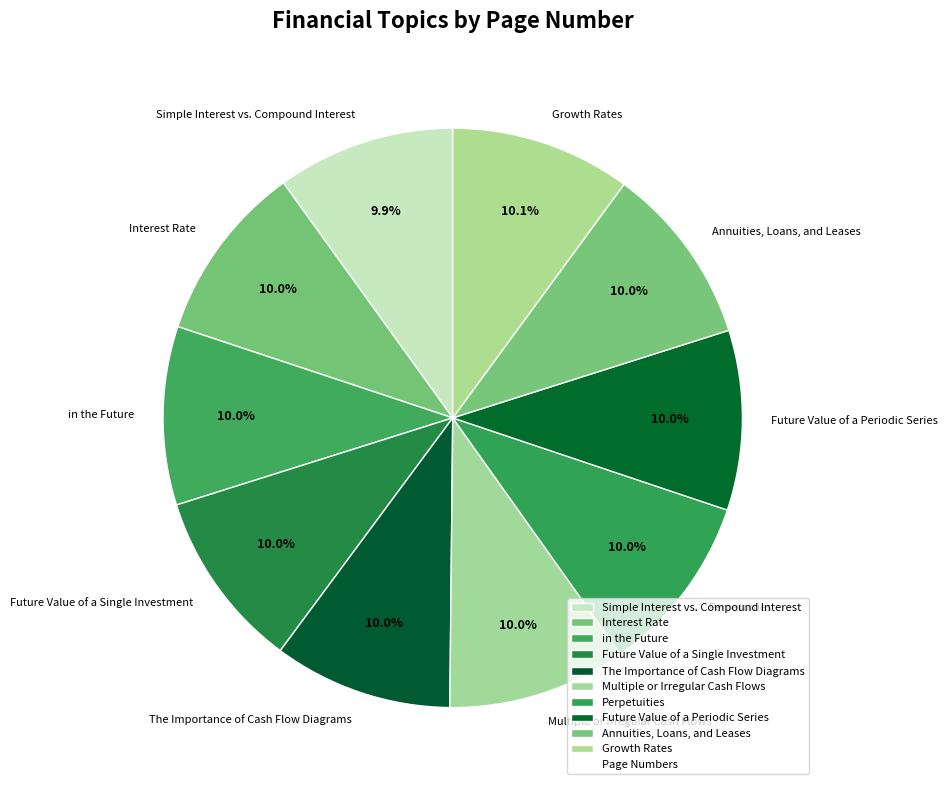

Approximately how many times larger is the value at The Importance of Cash Flow Diagrams compared to Future Value of a Periodic Series?

1.0